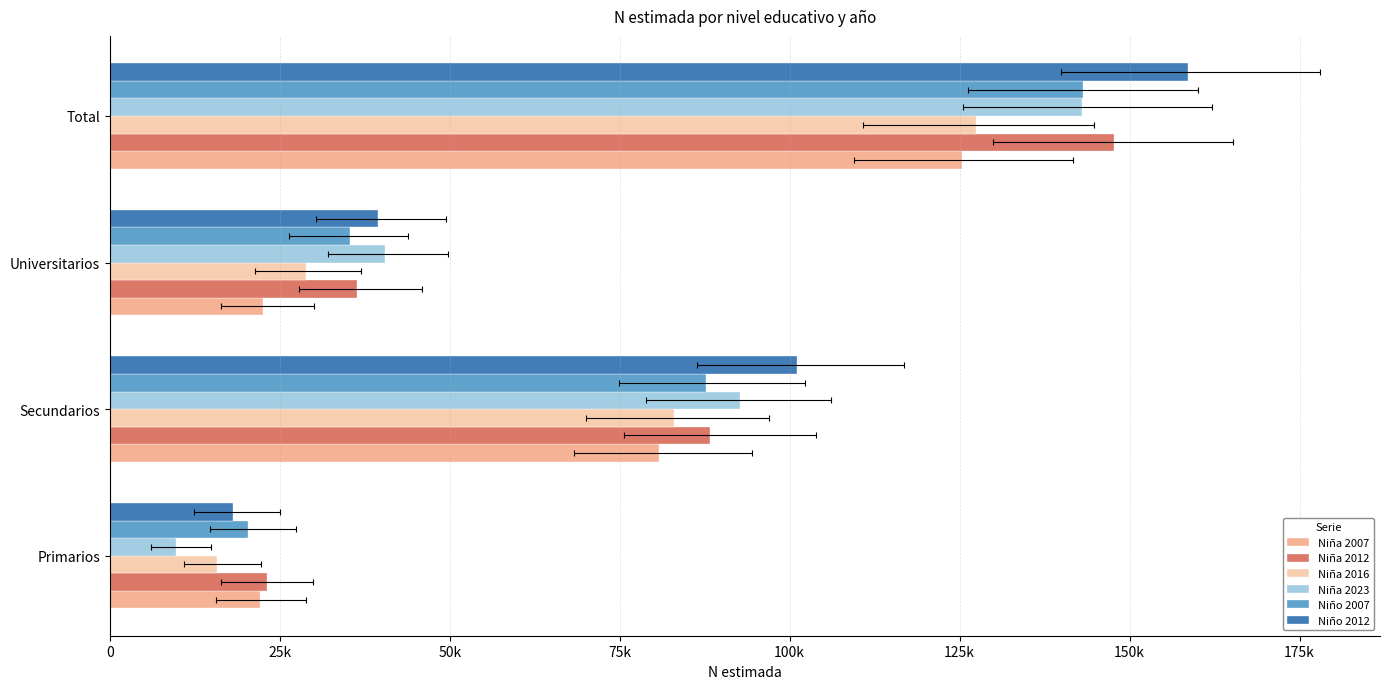

Which has a higher value, Secundarios or Universitarios?

Secundarios